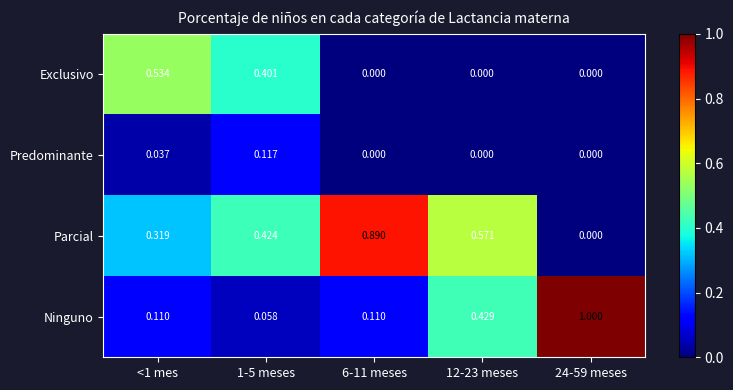

List the series in order of their overall mean, lowest first.

Predominante, Exclusivo, Ninguno, Parcial